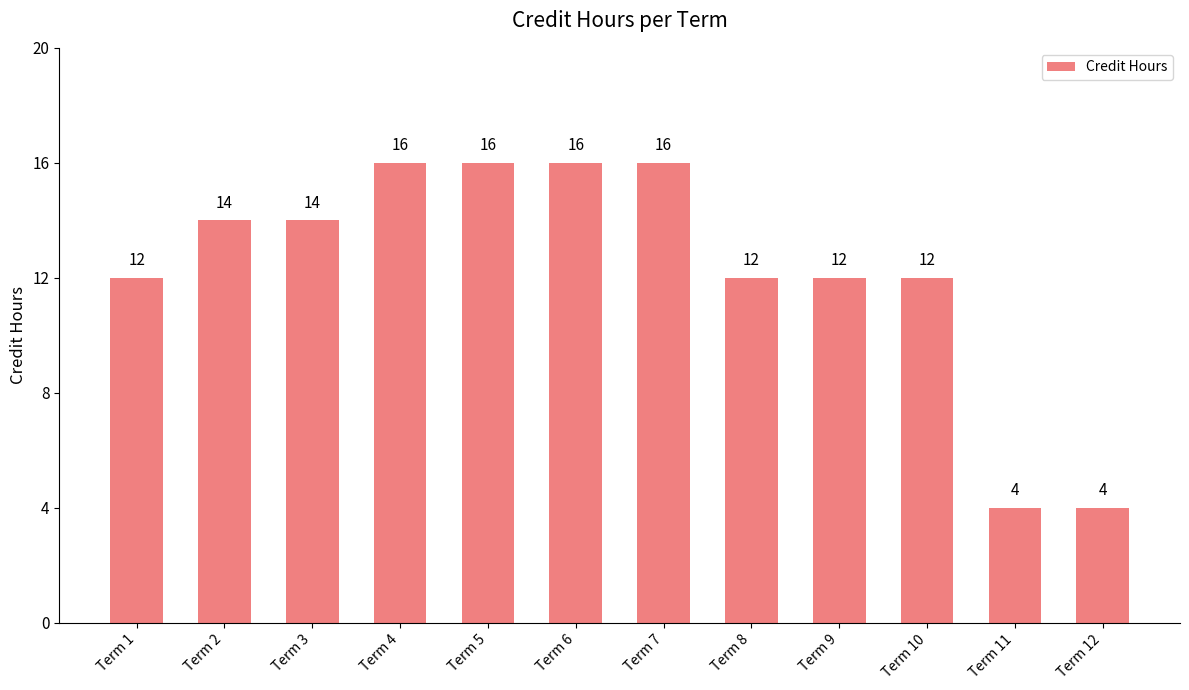

What is the minimum value shown in the chart?

4